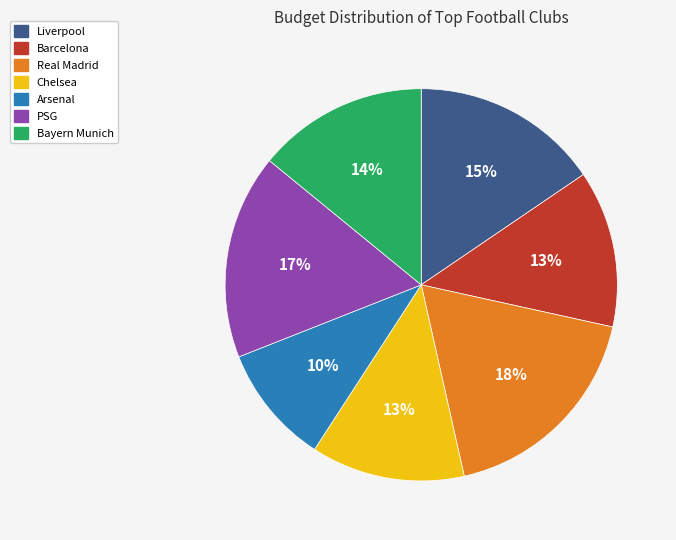

What is the ratio of the value at Liverpool to the value at Barcelona?

1.2